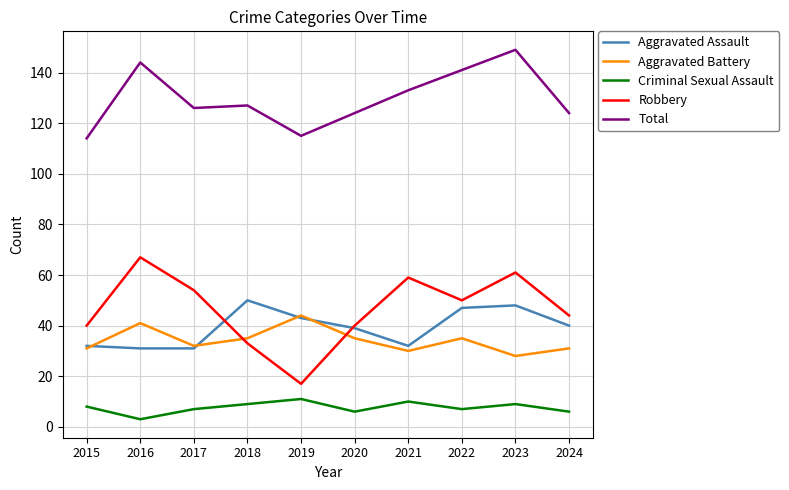

Is this an area chart (filled region under the line)?

No